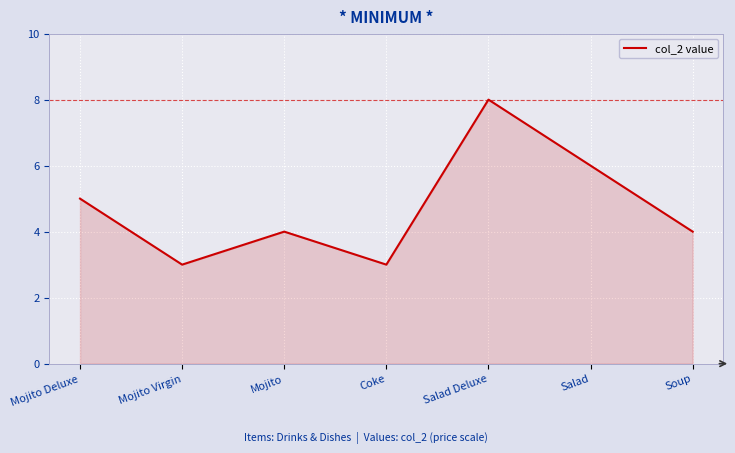

Between Mojito Deluxe and Salad Deluxe, which is larger?

Salad Deluxe